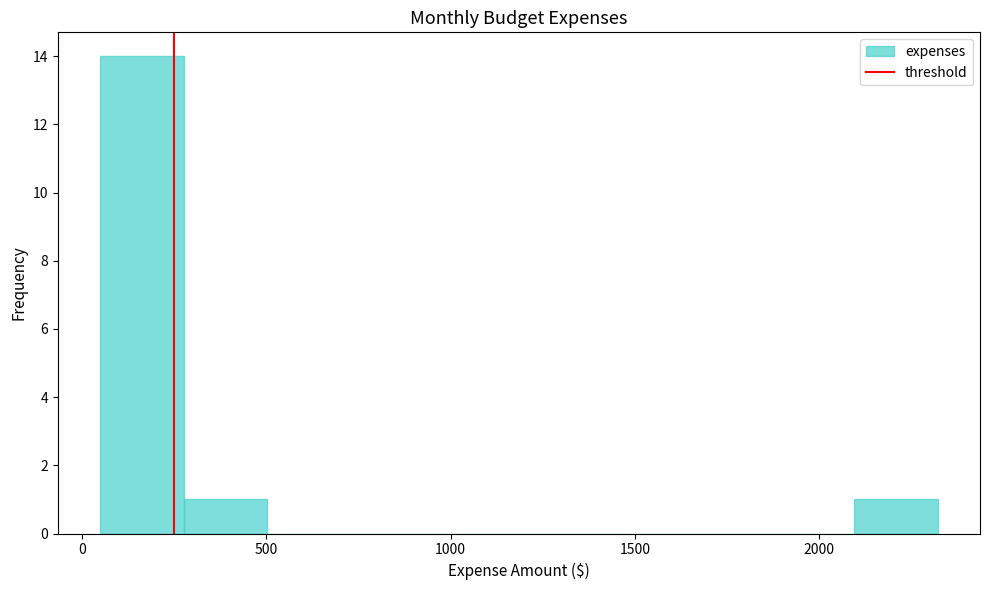

How tall is the bar that spans 2100 to 2300 on the x-axis? Neither the bar edges nor the heights are printed on the chart, so give them approximately, as read against the axes.

1